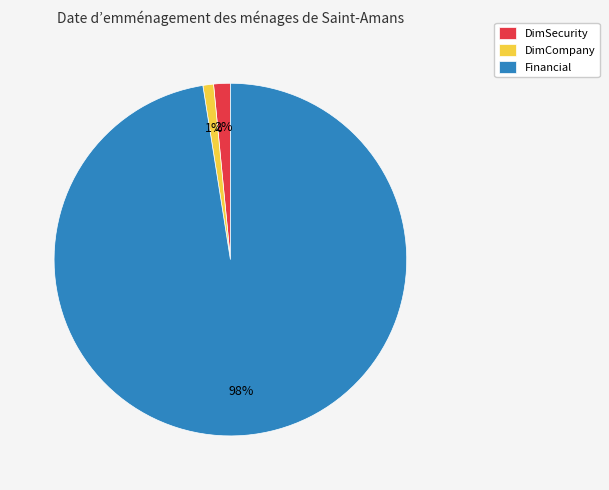

How many slices are in this pie chart?

3